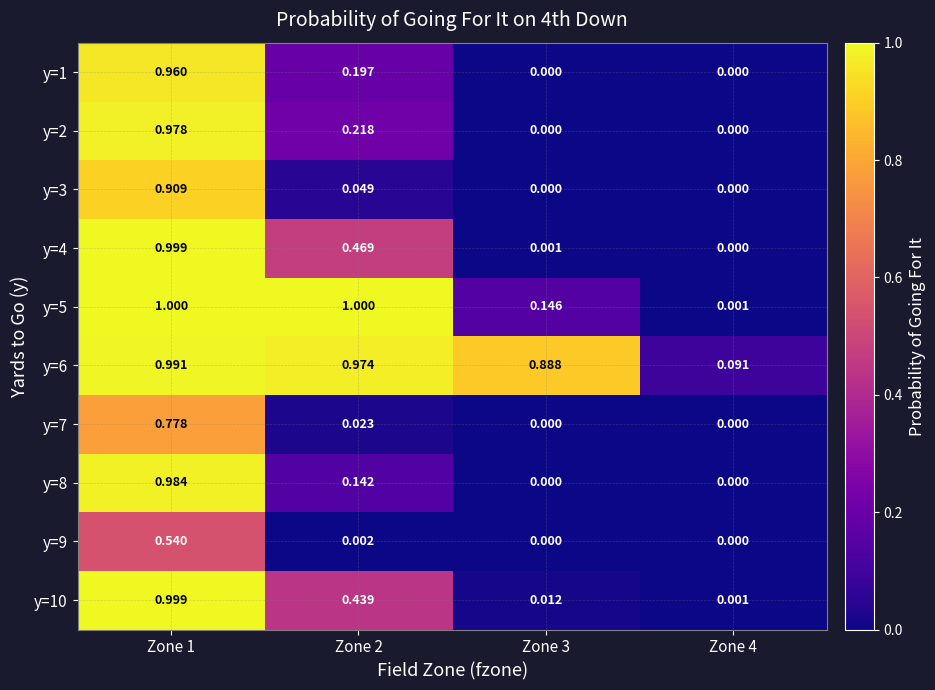

At how many categories does at least one series exceed 0?

4